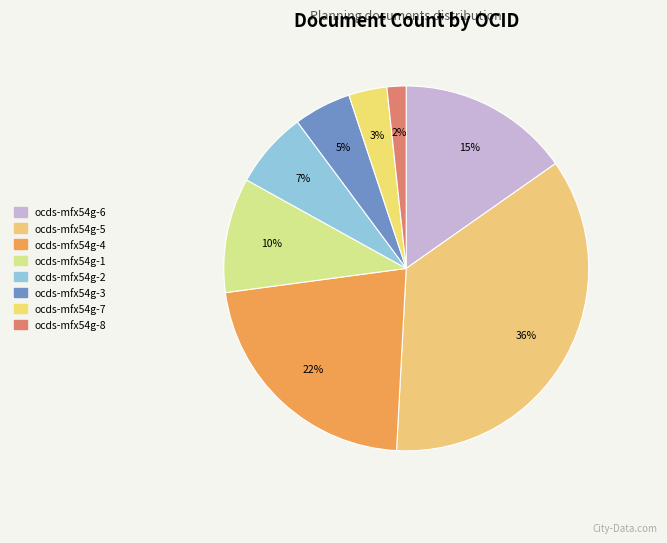

How many segments does this pie chart have?

8